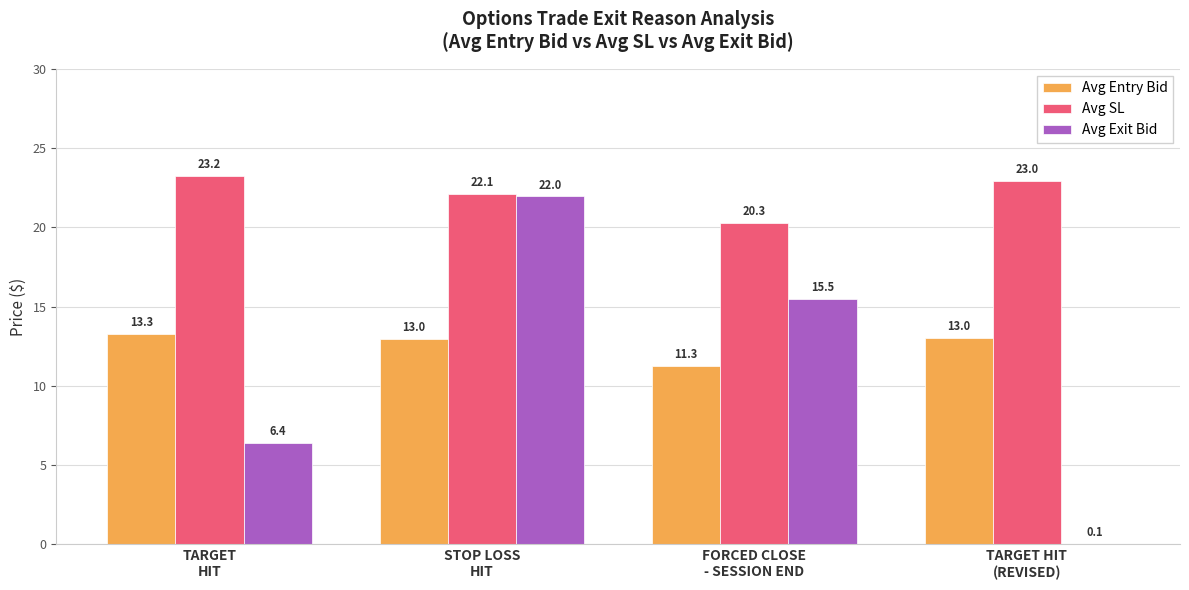

What is the maximum value shown in the chart?

23.2